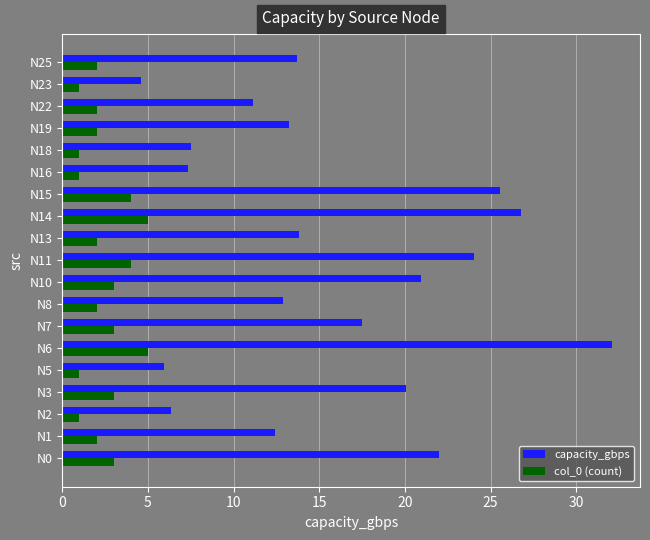

What is the maximum value shown in the chart?

32.1